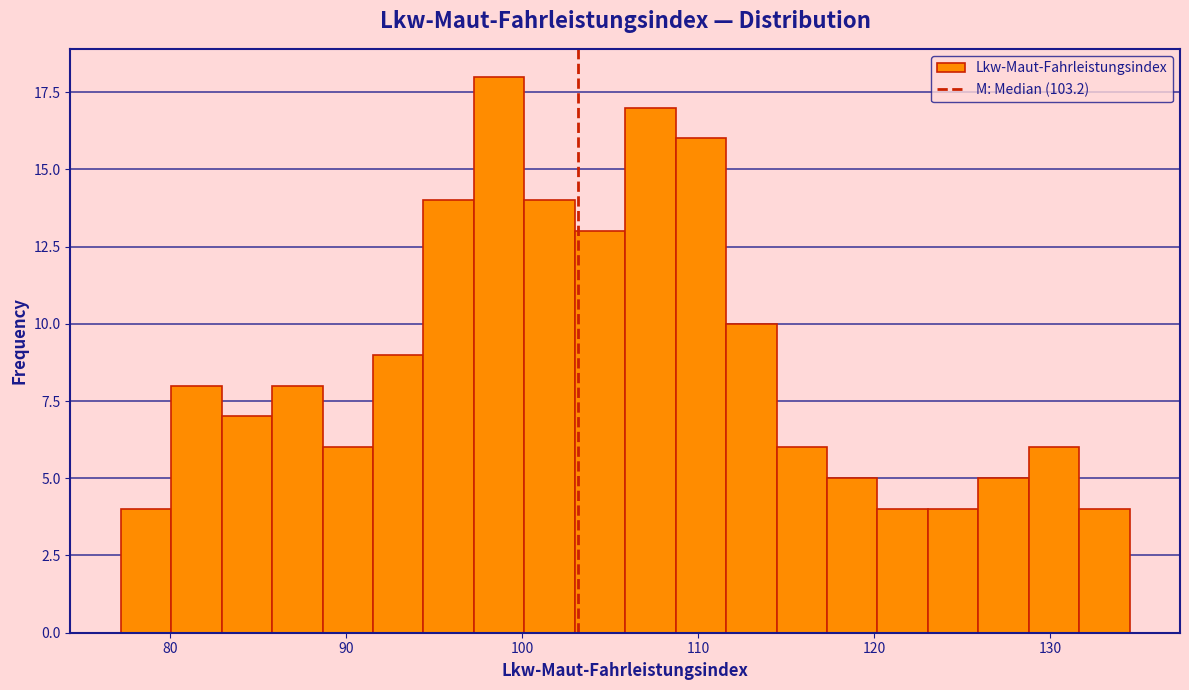

Around what value on the x-axis is the tallest bar? Give the approximate position of its centre, as read against the axis.

99